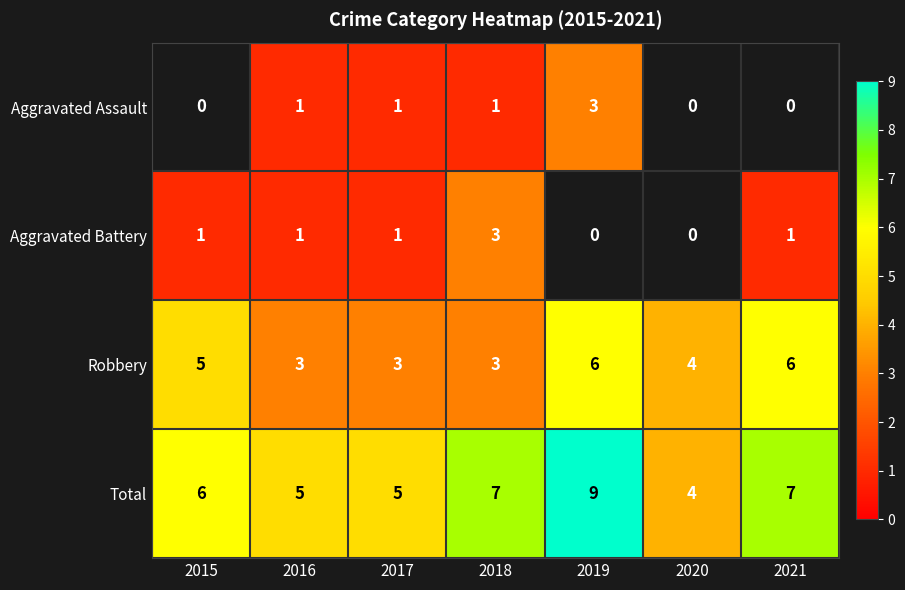

What is the difference between the highest and lowest values at 2018?

6